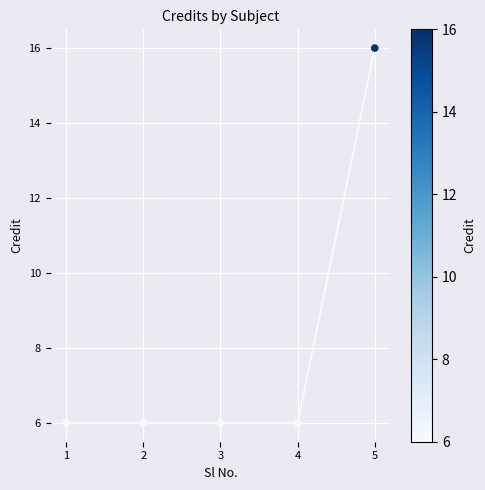

What is the range of X values (max minus min)?

4